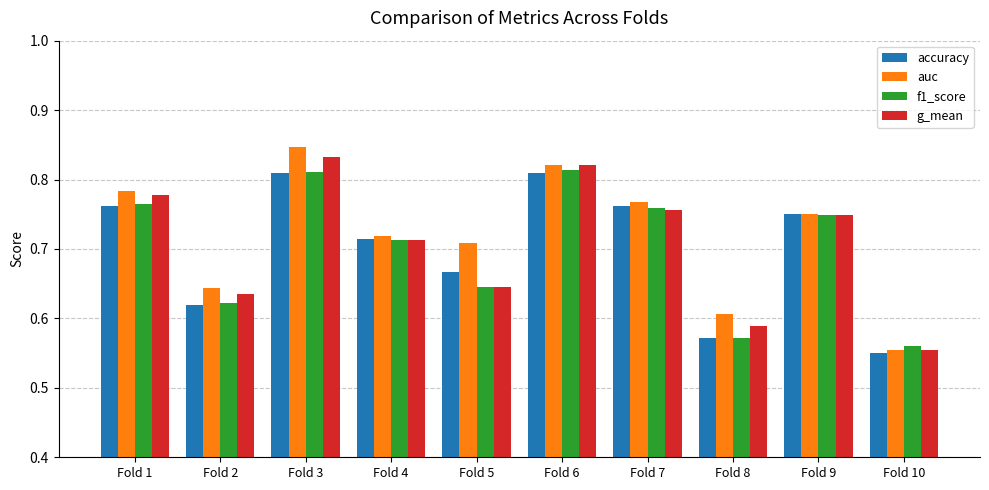

Which category has the highest value across all series?

Fold 3